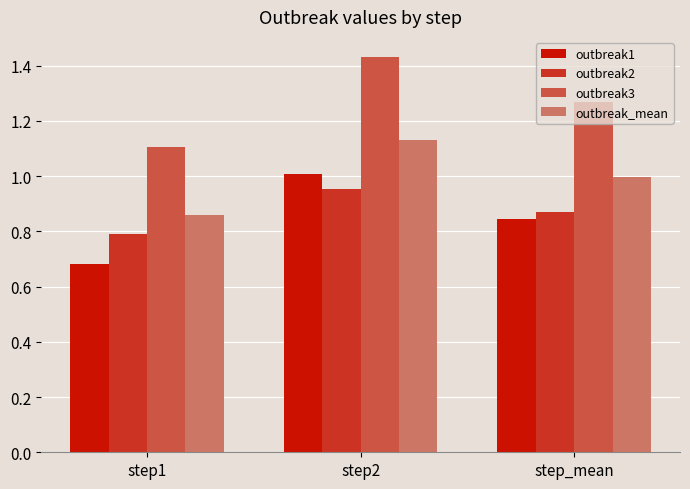

Which series has the largest range (max minus min)?

outbreak3